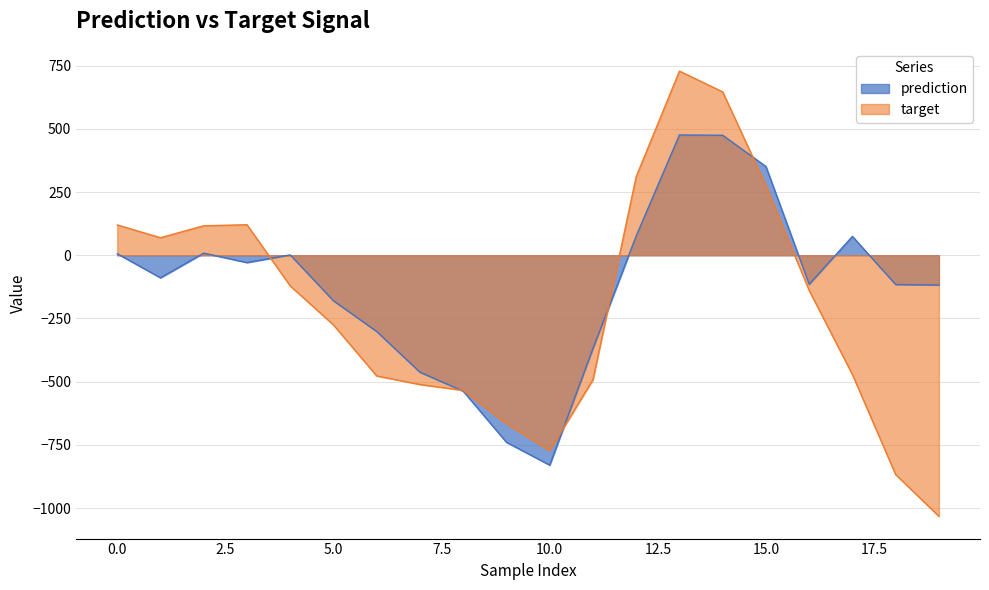

Which series changed the most between 10 and 13?

target